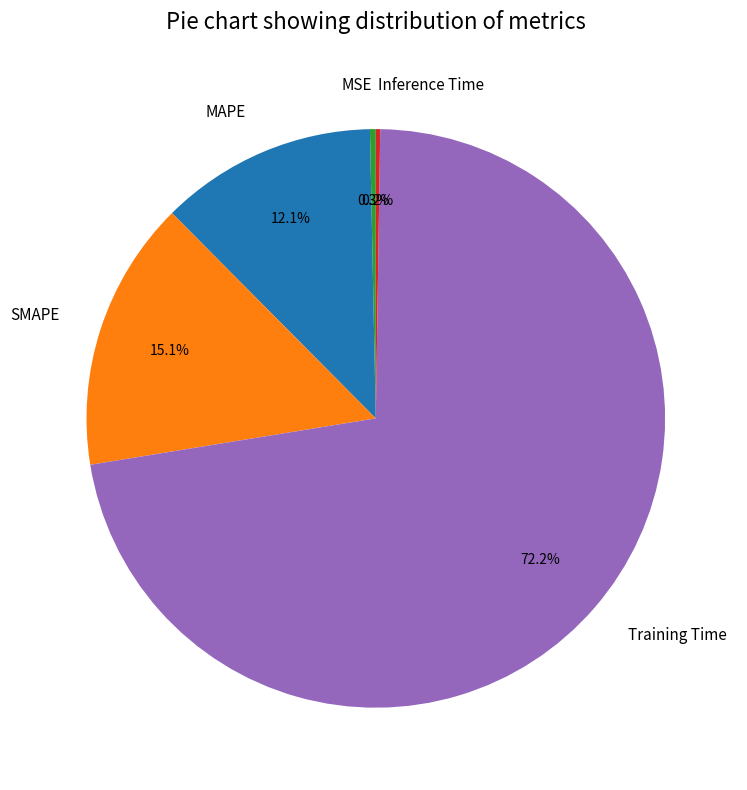

Between MSE and MAPE, which is larger?

MAPE